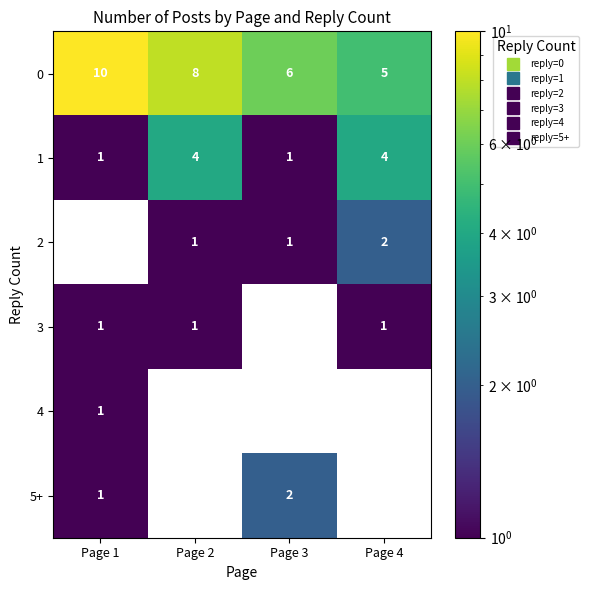

Reading left to right, list all the values displayed in this chart.

0: 10	8	6	5
1: 1	4	1	4
2: 0	1	1	2
3: 1	1	0	1
4: 1	0	0	0
5+: 1	0	2	0